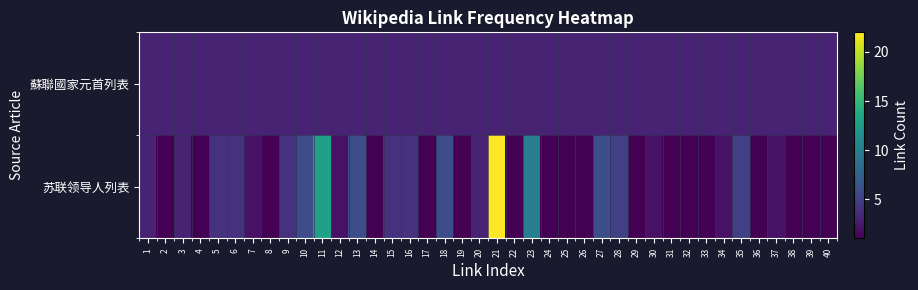

How many categories are shown in the chart?

40